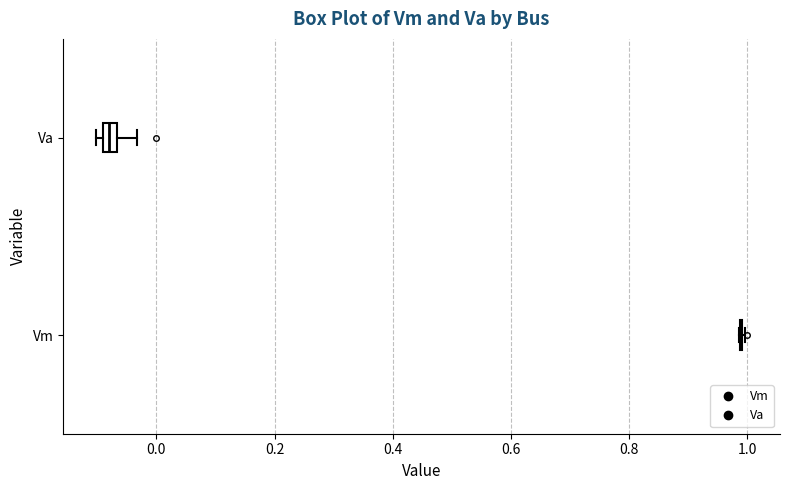

Which box is the widest, from its left edge to its right edge?

Va